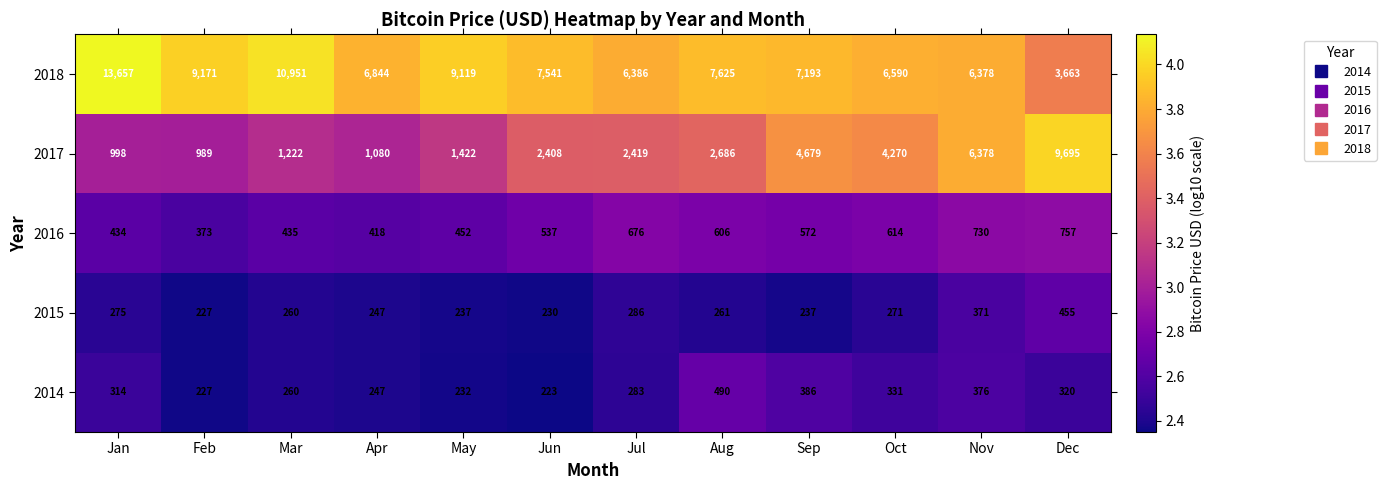

Which series has the largest total across all categories?

2018